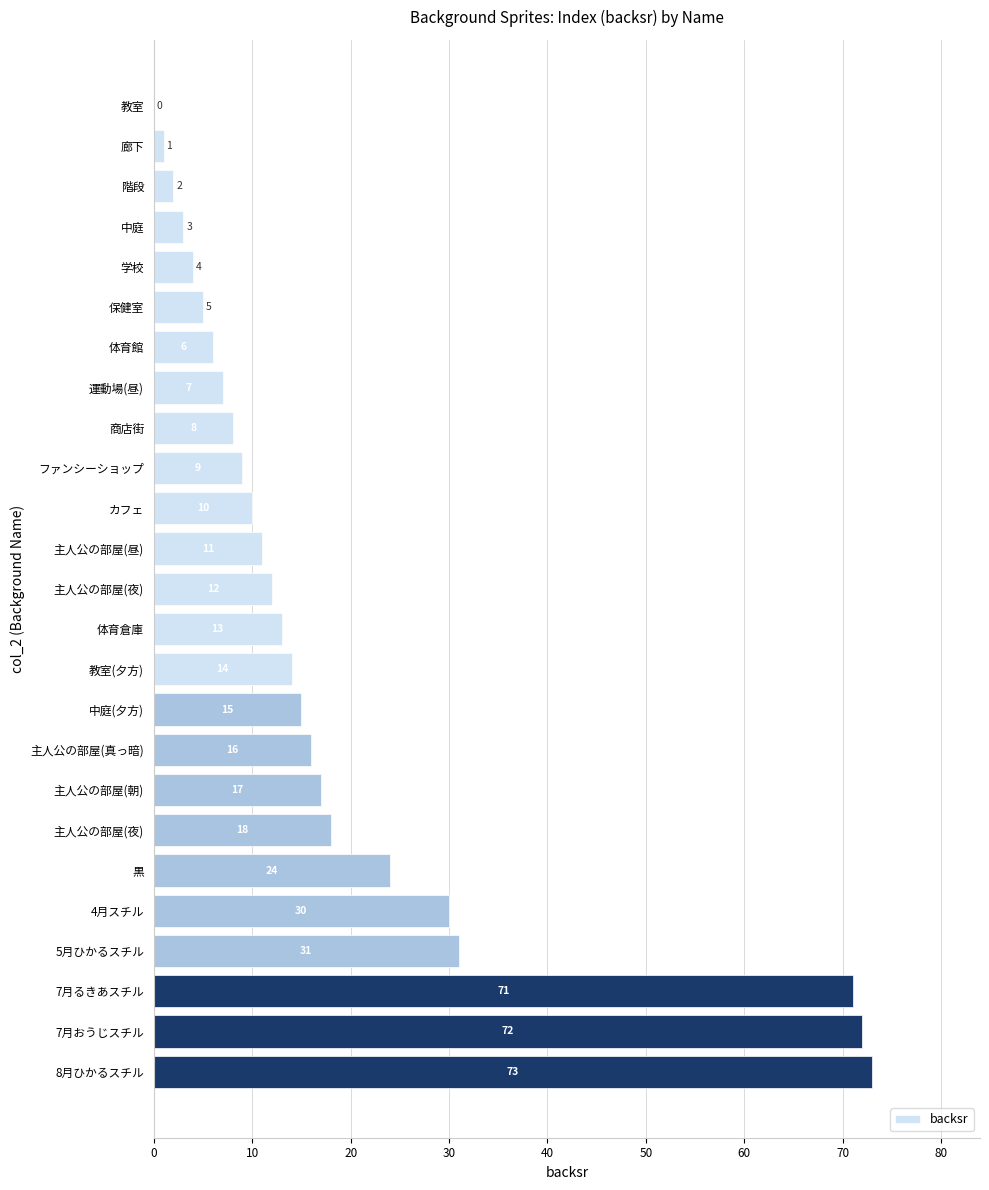

How many values are above zero?

24